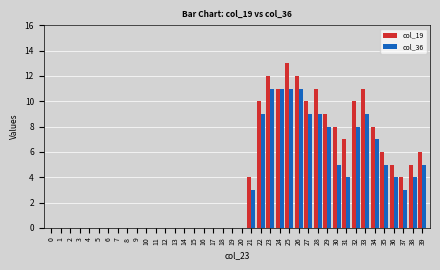

Between 24 and 36, which series saw the biggest shift?

col_36